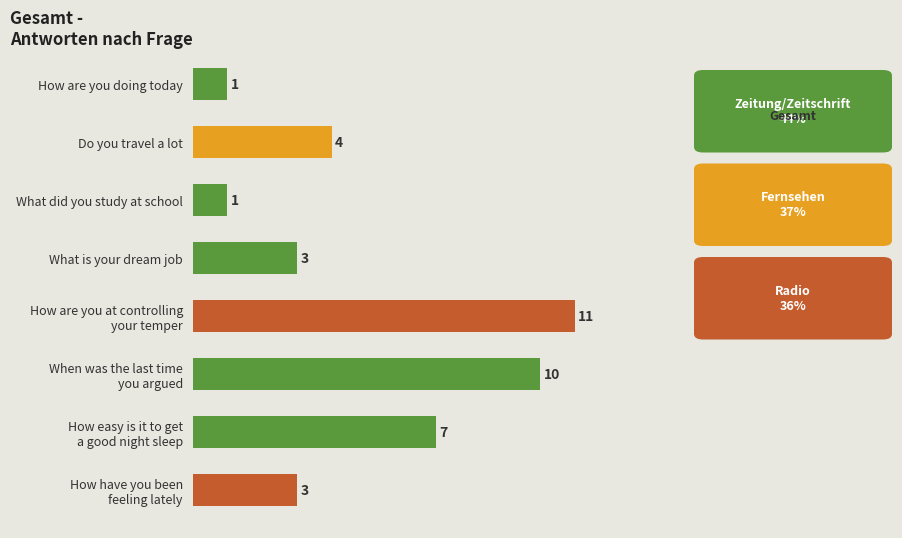

What is the greatest value displayed?

11